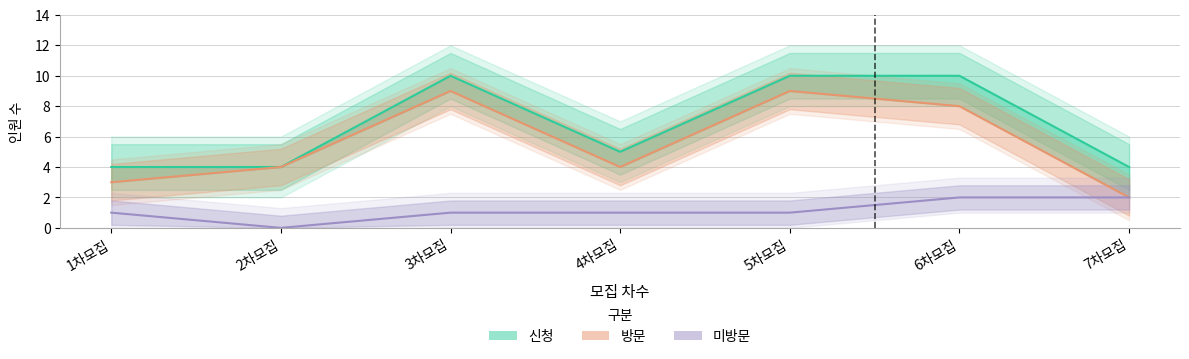

True or false: 미방문 and 방문 cross at least once.

False